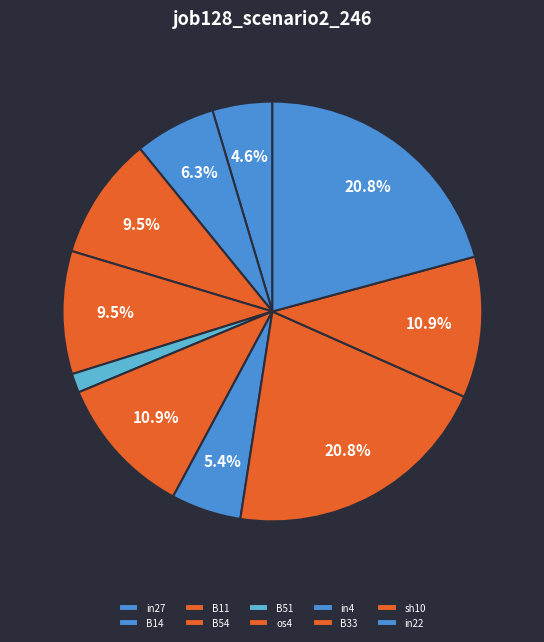

To the nearest percent, what portion does sh10 represent?

11%